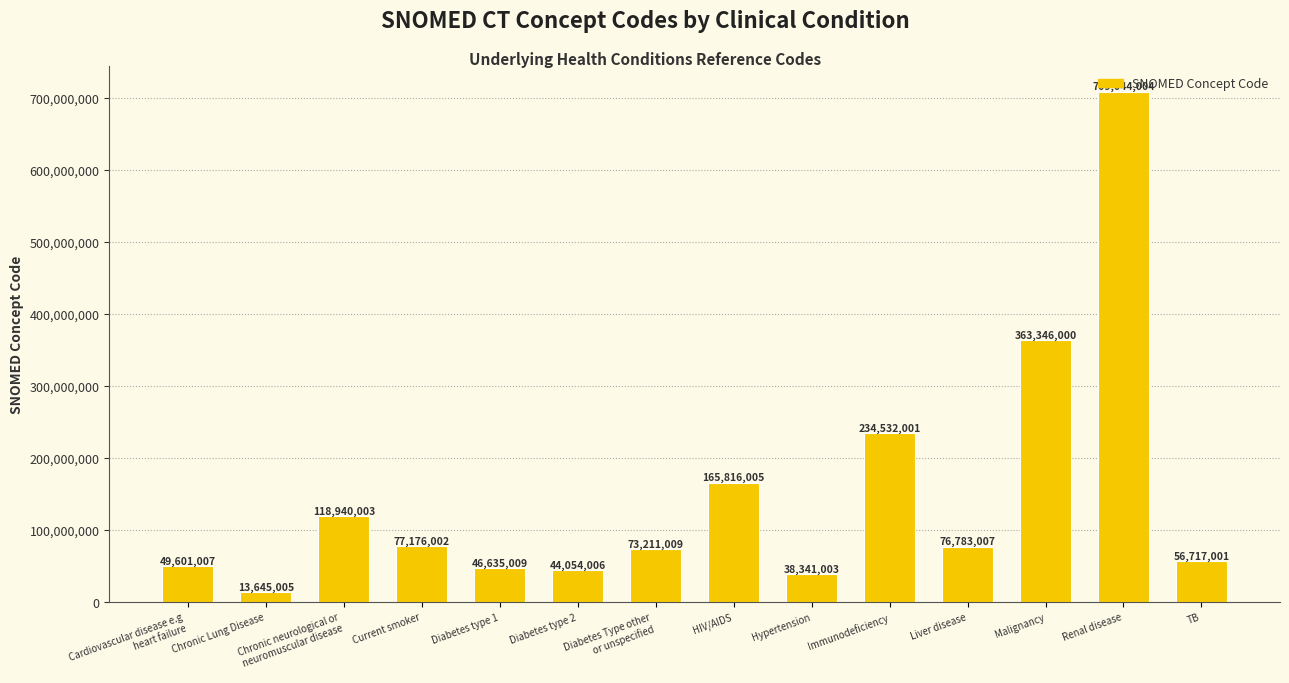

Which label corresponds to the largest value in the chart?

Renal disease